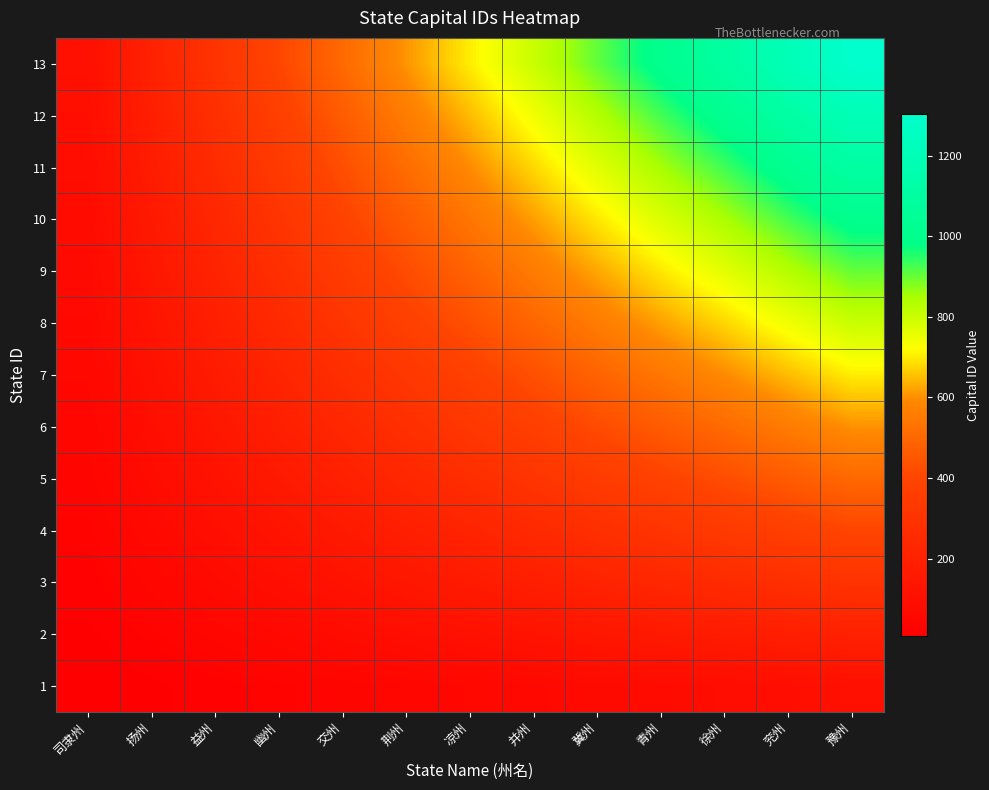

At which category is the sum across all series the highest?

豫州